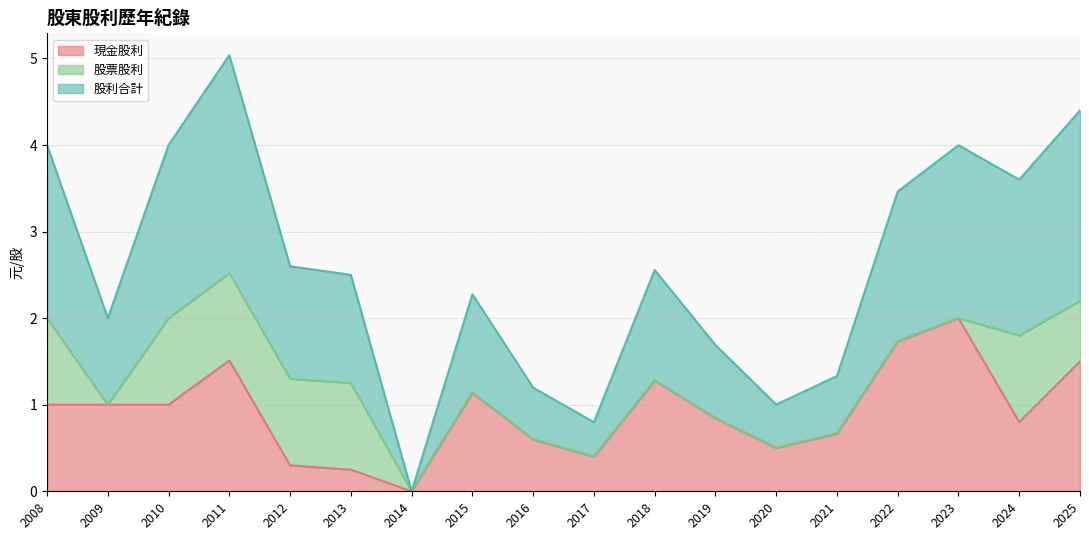

How many values in 股利合計 are above zero?

17